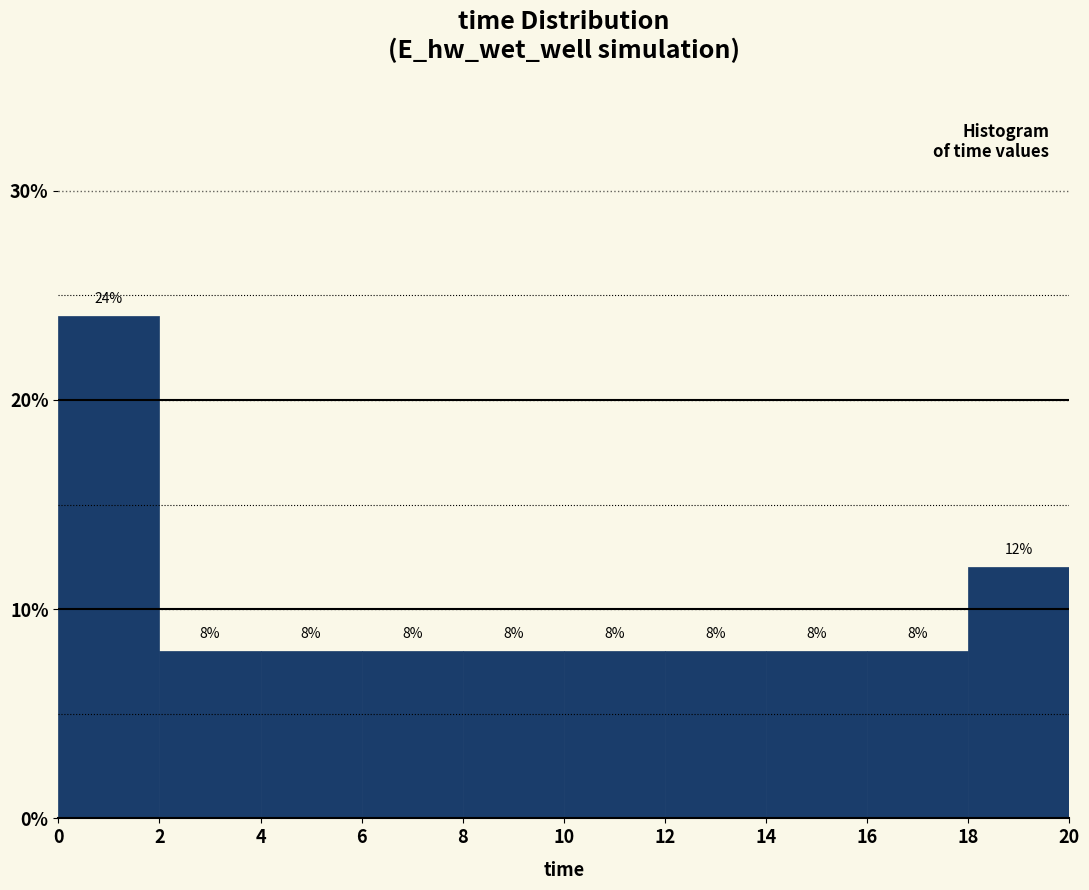

Reading left to right, list every bar in this chart as the range it spans on the x-axis followed by its height.

0 to 2: 24
2 to 4: 8
4 to 6: 8
6 to 8: 8
8 to 10: 8
10 to 12: 8
12 to 14: 8
14 to 16: 8
16 to 18: 8
18 to 20: 12